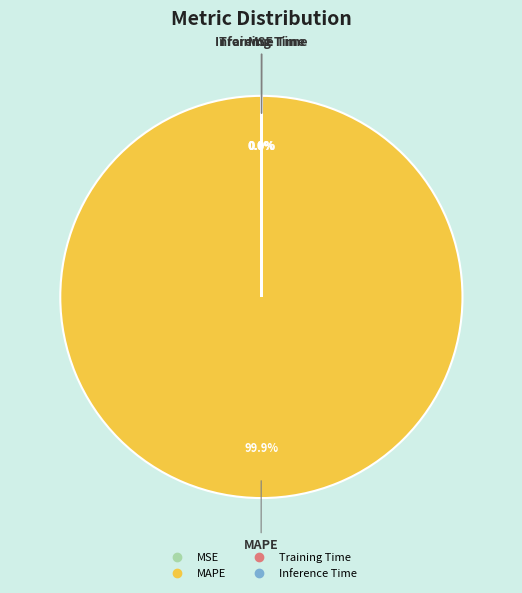

To the nearest percent, what portion does MAPE represent?

100%